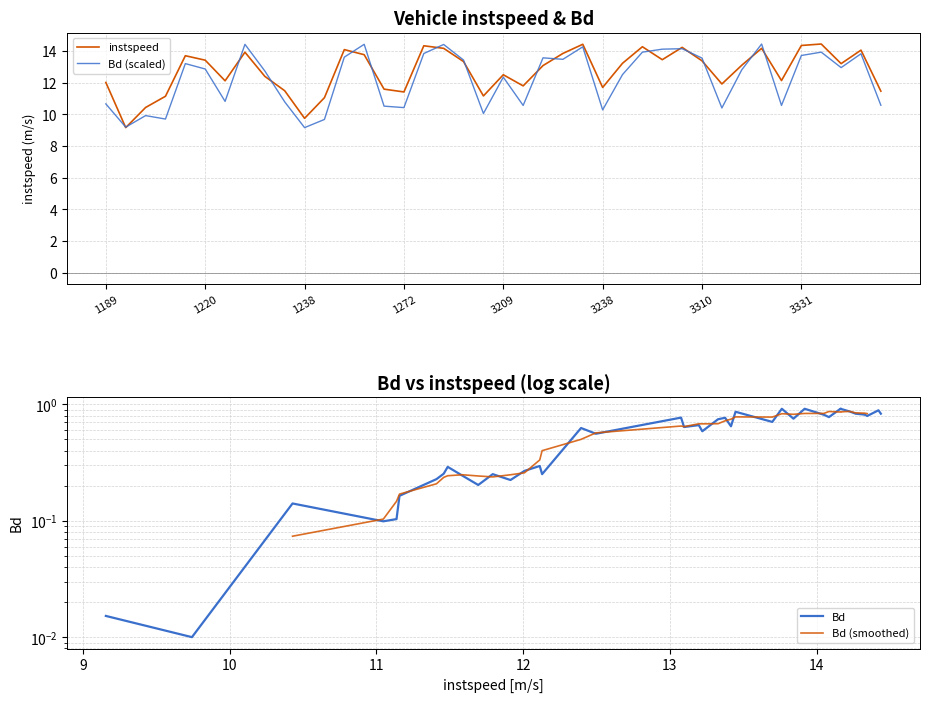

Read the instspeed value at 3238.

11.7